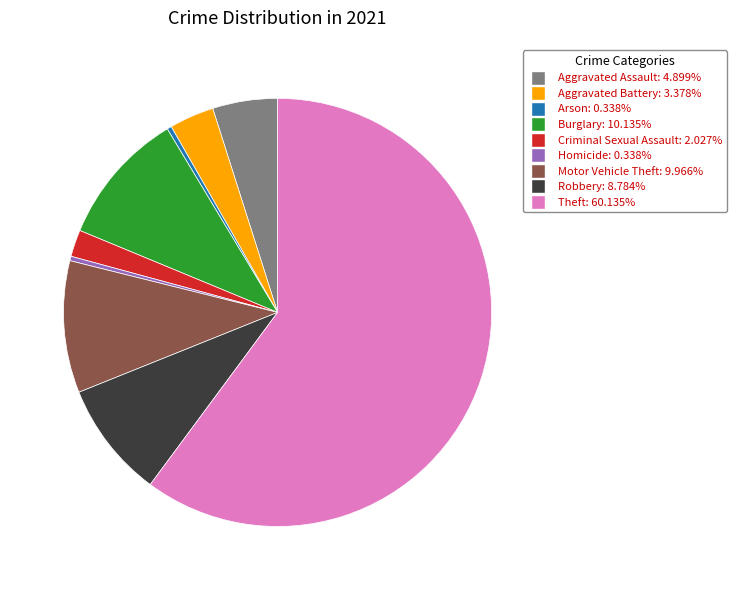

How many segments does this pie chart have?

9